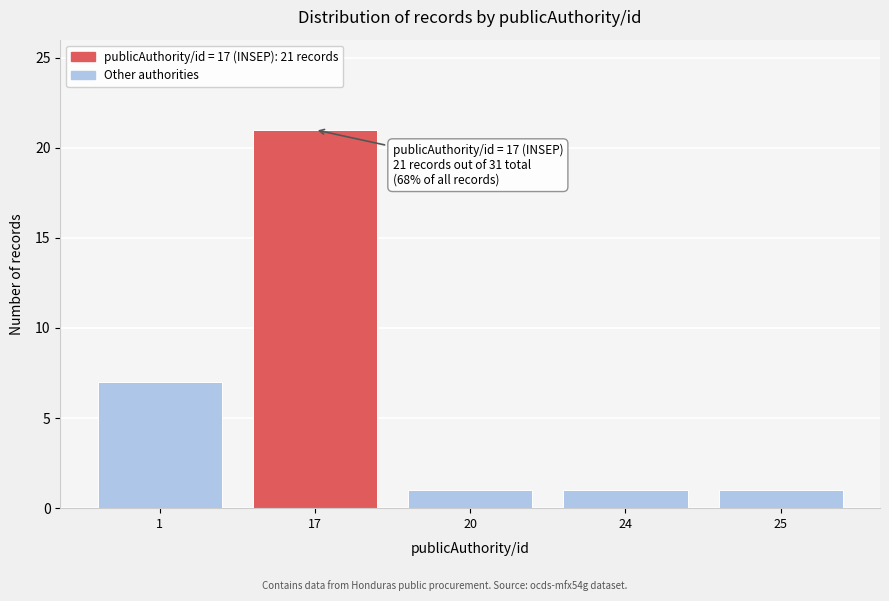

Reading left to right, extract all data points from this chart.

7	21	1	1	1